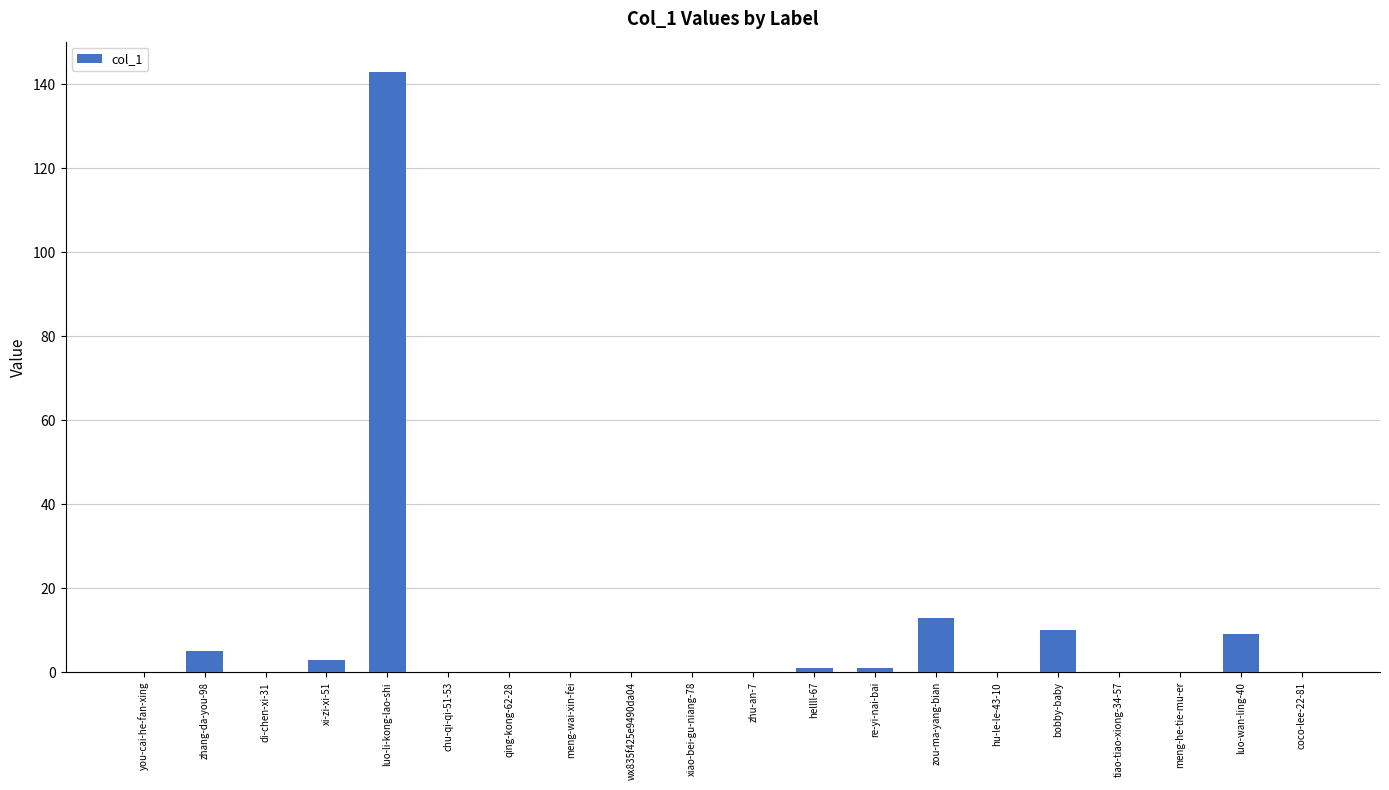

What is the change in value from zhang-da-you-98 to wx835f425e9490da04?

-5